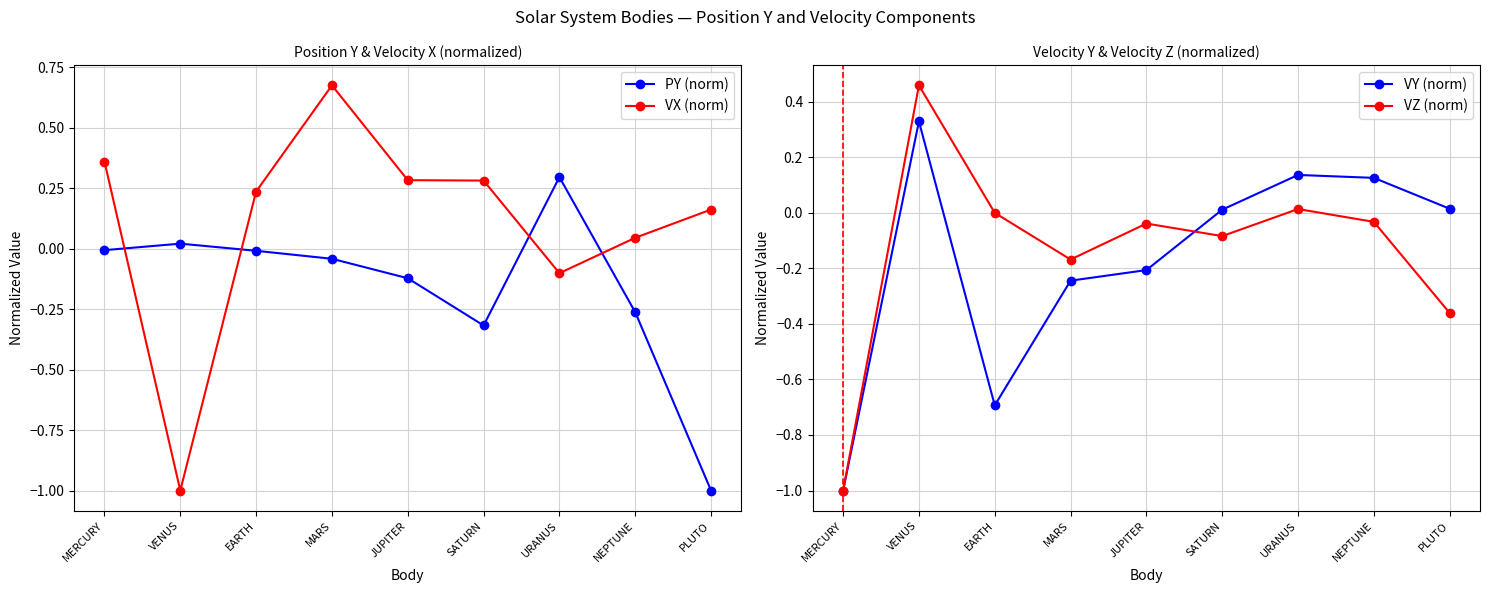

Where is VY (norm) nearest to the value 0?

SATURN